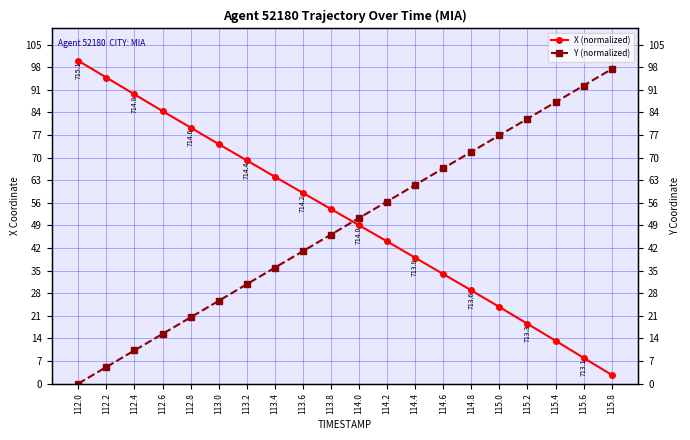

What is the value of the X (normalized) point at the 5th from the left?

79.3